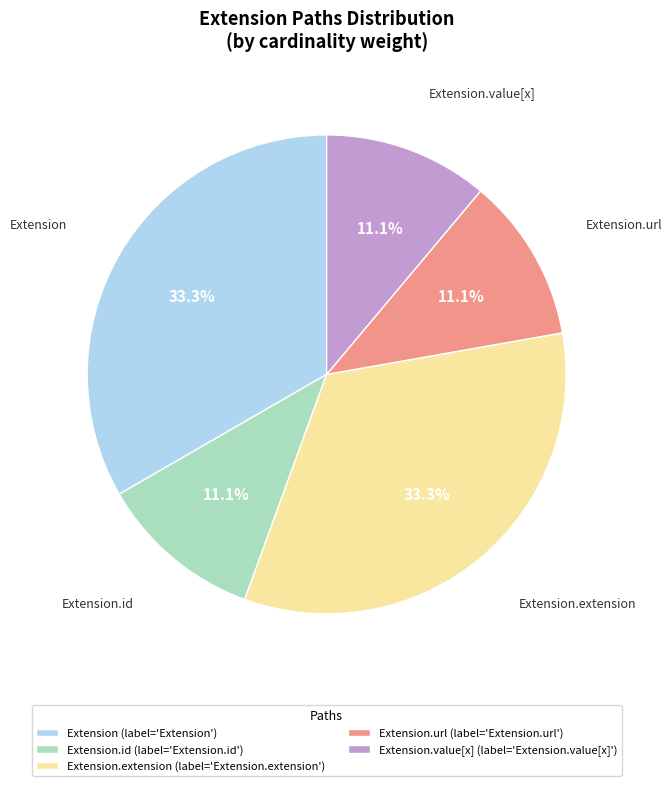

Is there a majority slice in this chart?

No